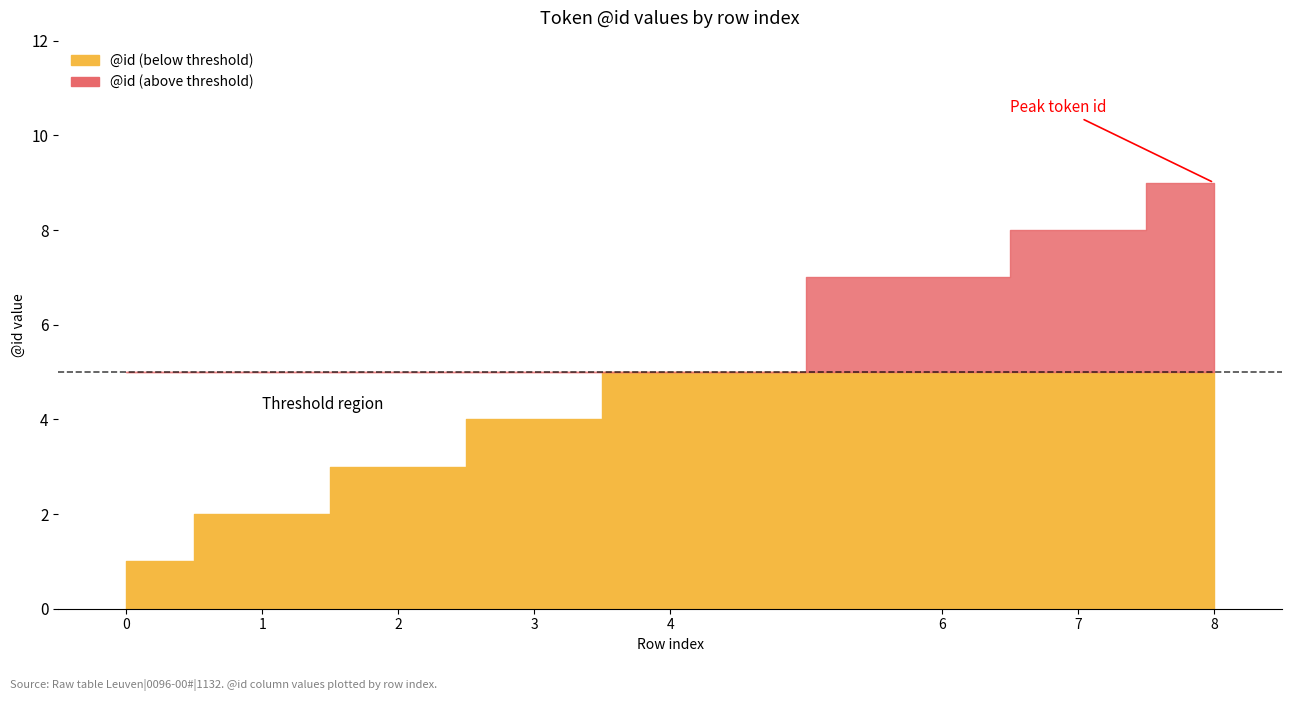

How many lines are shown in the chart?

1